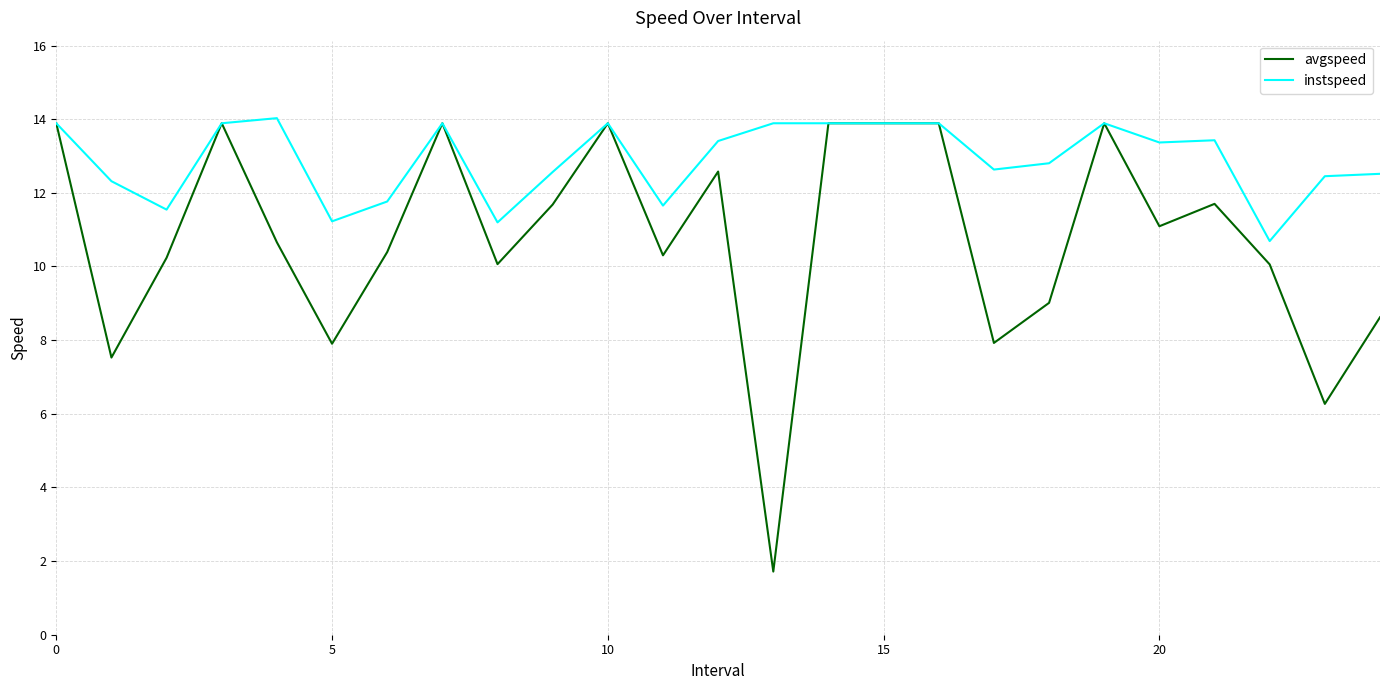

What is the minimum value for instspeed?

10.7